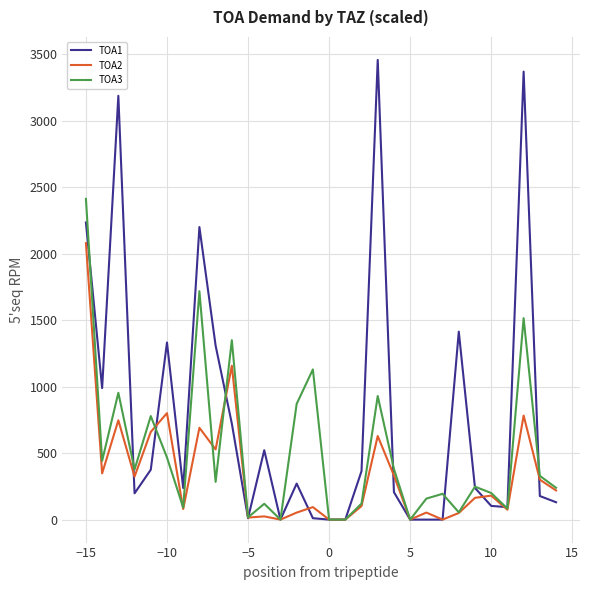

List the series in order of their peak value, highest first.

TOA1, TOA3, TOA2